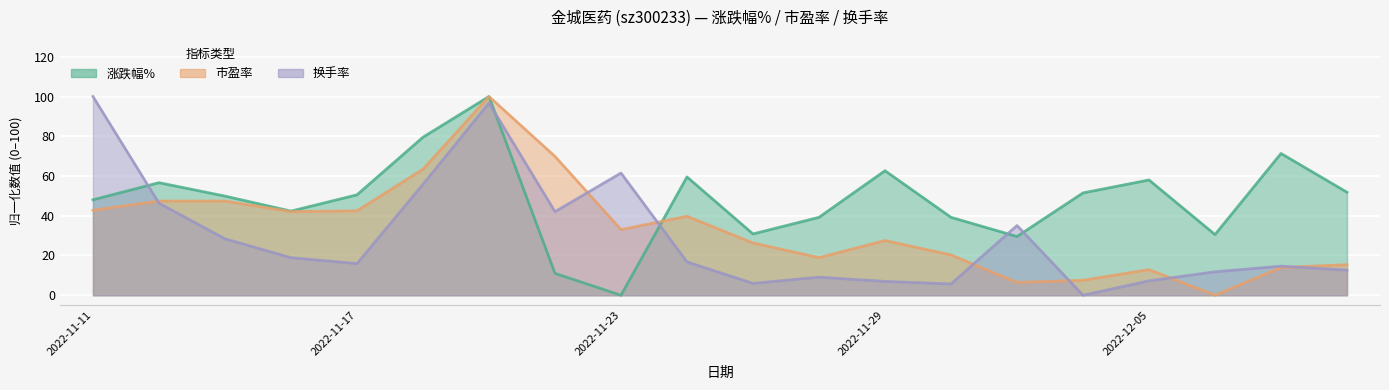

Where is the first local minimum for 涨跌幅%?

2022-11-16